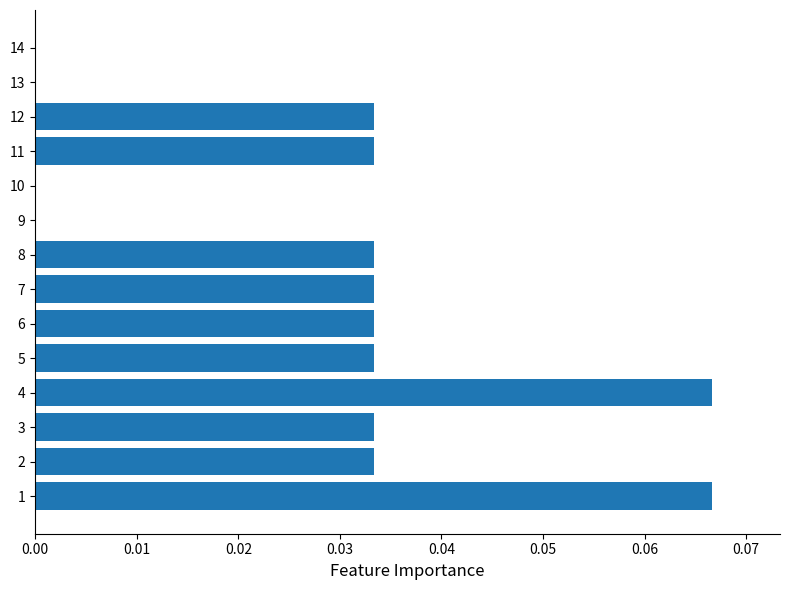

The chart shows a value of 0.0 at 12. True or false?

True